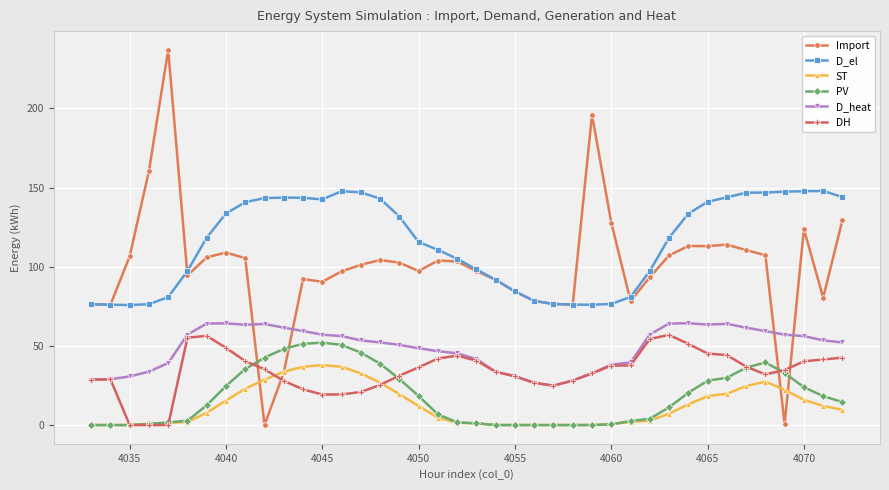

True or false: D_heat and D_el cross at least once.

False